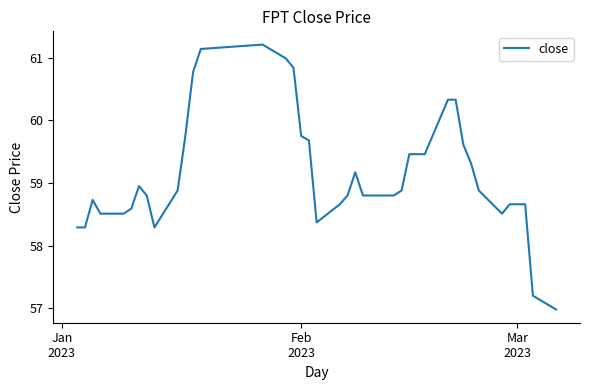

What is the greatest value displayed?

61.2